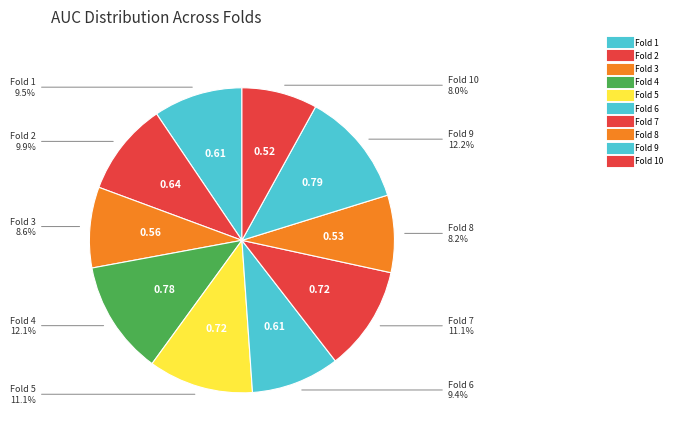

How many slices are in this pie chart?

10